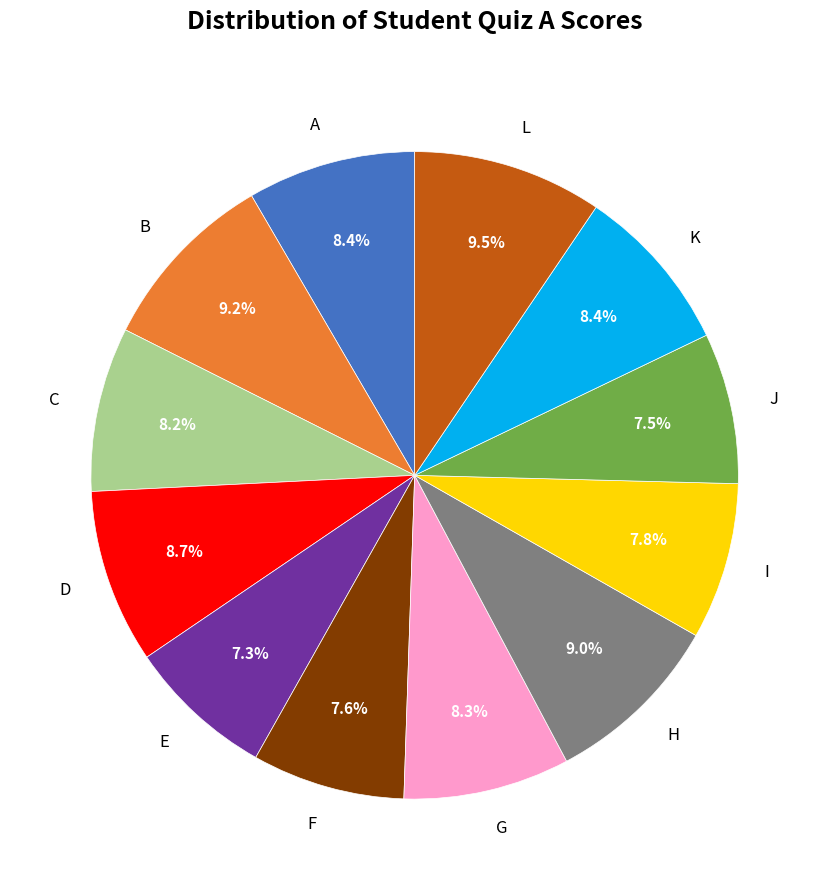

To the nearest percent, what is the difference between the A and F slice percentages?

1%